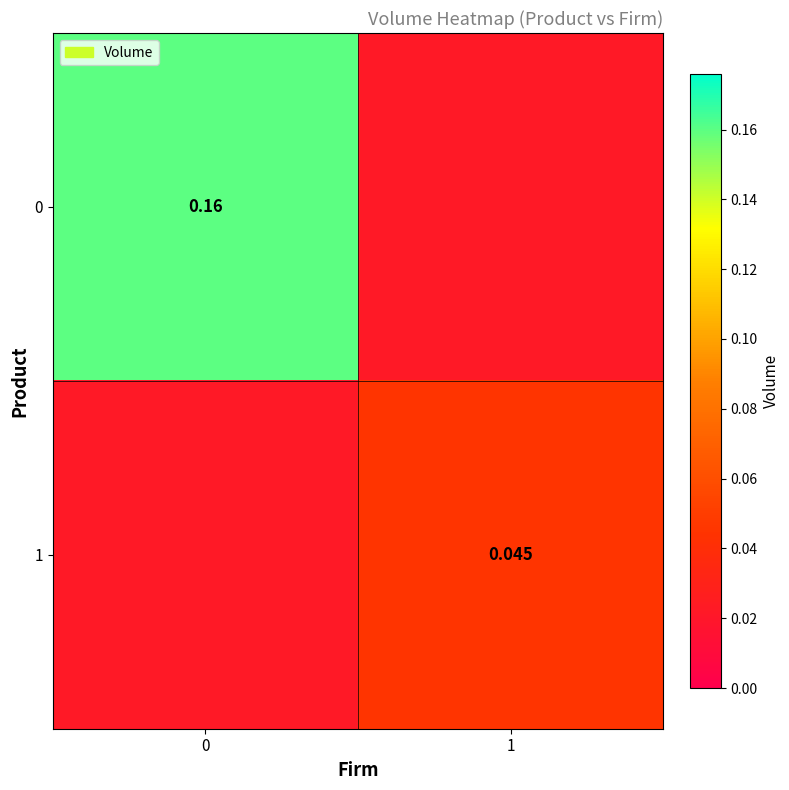

Is the value of 0 at 0 greater than the value of 1 at 1?

Yes